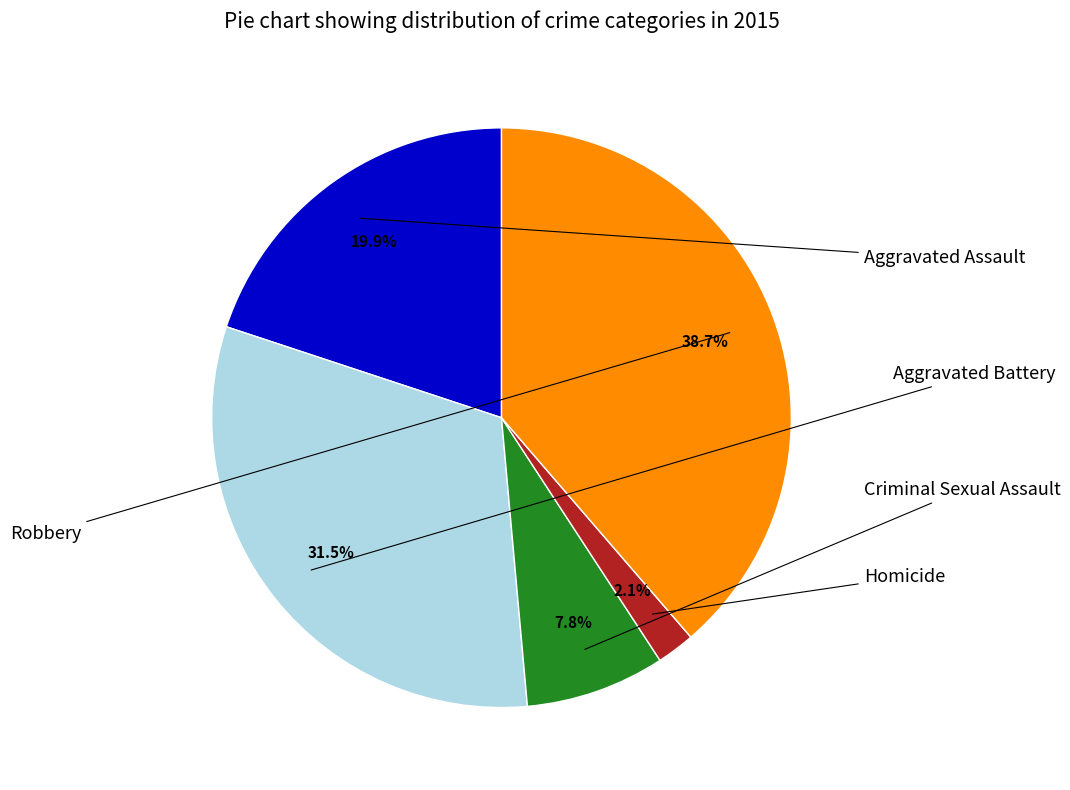

Which has a higher value, Aggravated Battery or Robbery?

Robbery